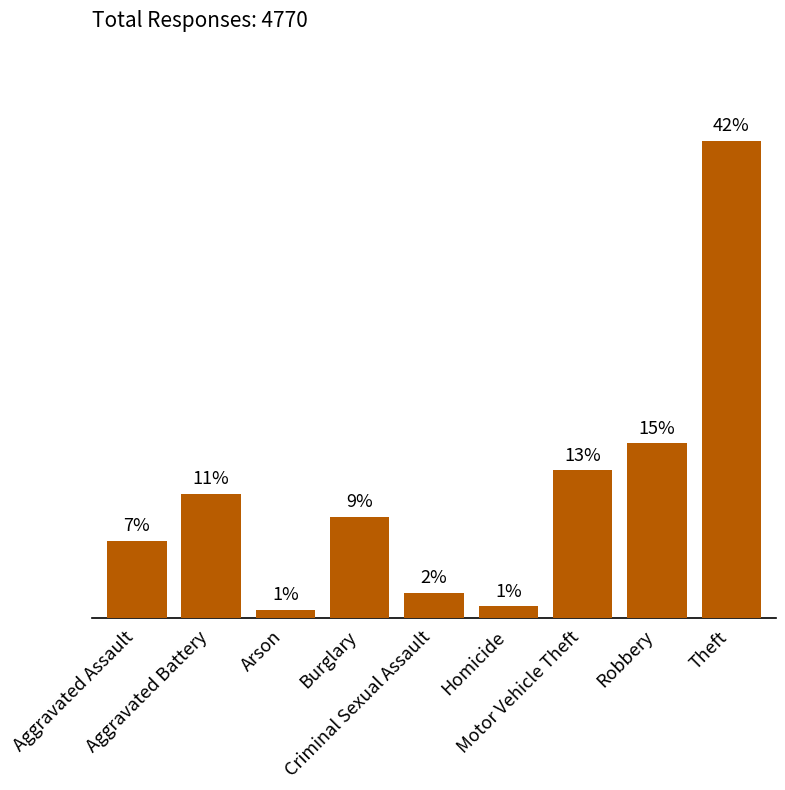

Are the bars horizontal?

No